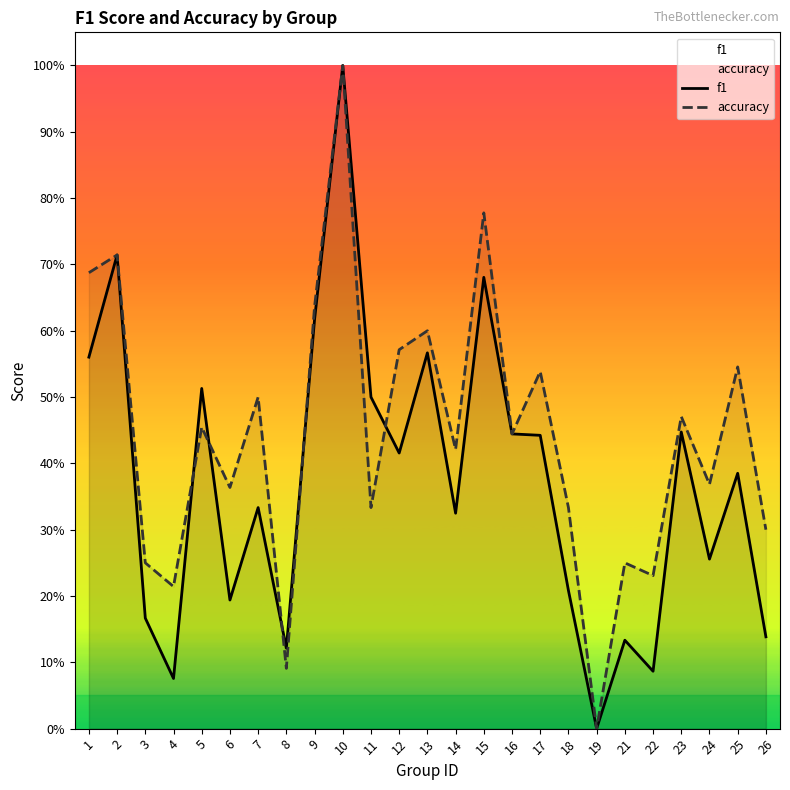

At which category does f1 reach its first local peak?

2